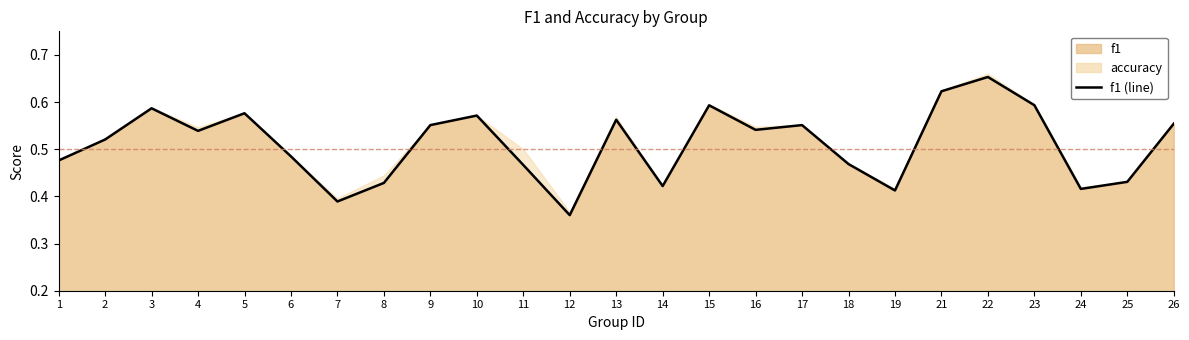

What is the difference between the maximum and second lowest values?

0.3